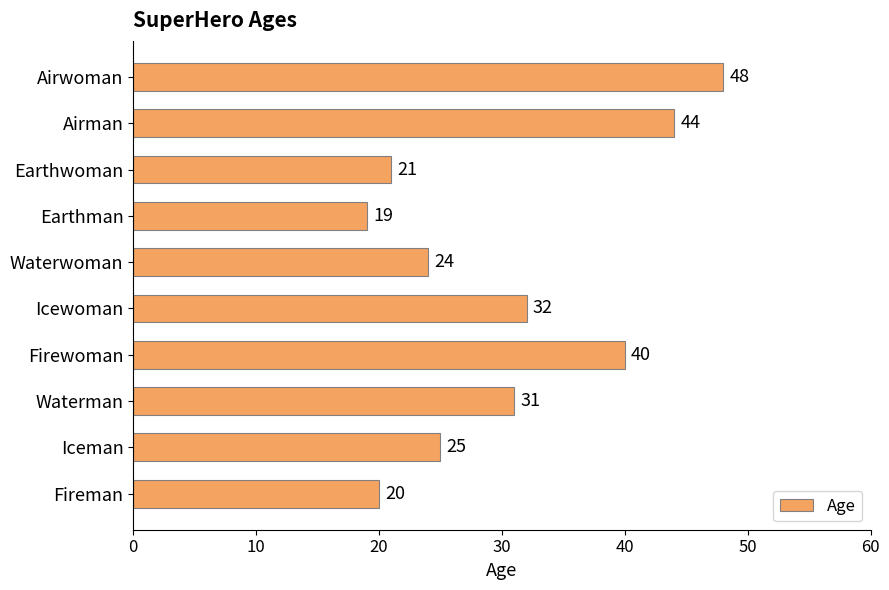

How many bars are there in total?

10